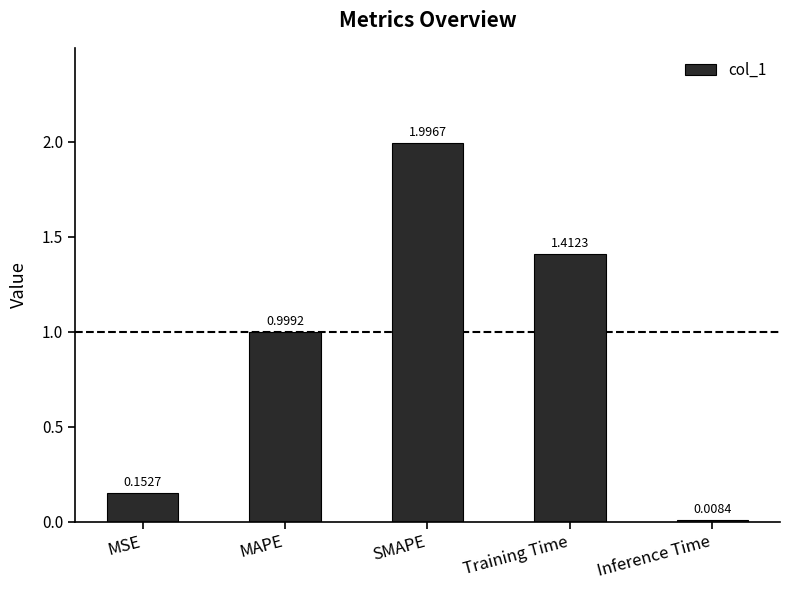

Are the bars grouped side by side (vs. stacked)?

No